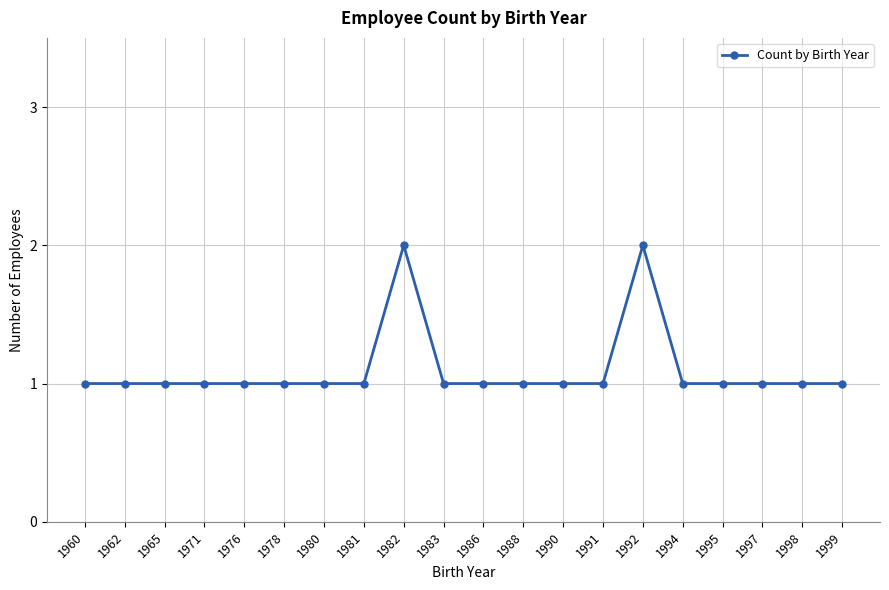

Does the chart display data point markers on the line(s)?

Yes